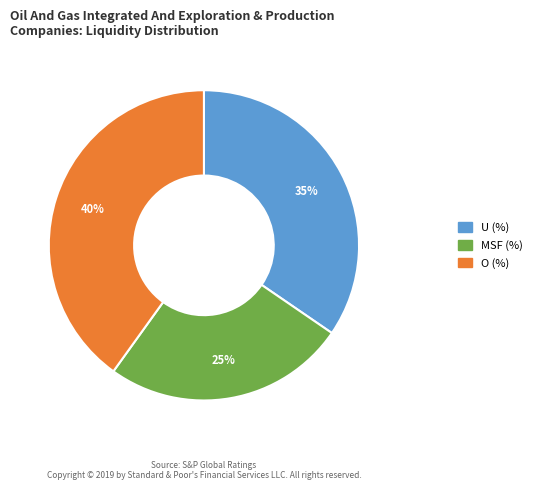

Count the number of slices in the pie.

3